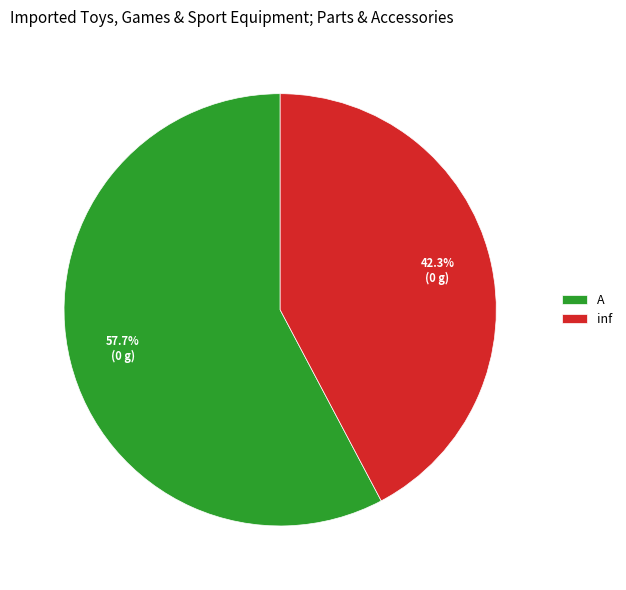

To the nearest percent, what percentage of the pie is A?

58%